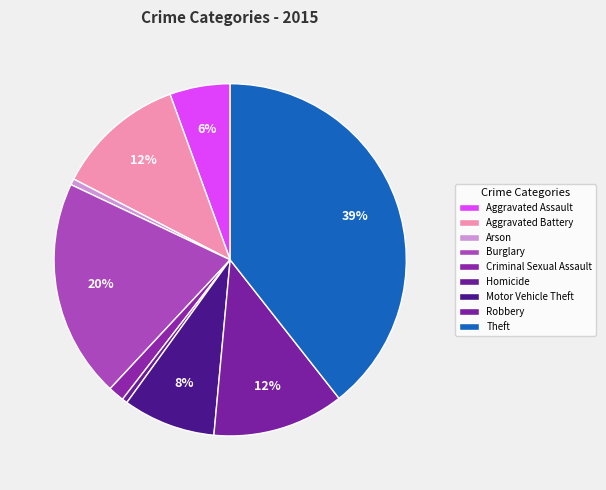

To the nearest percent, what is the average slice percentage?

11%